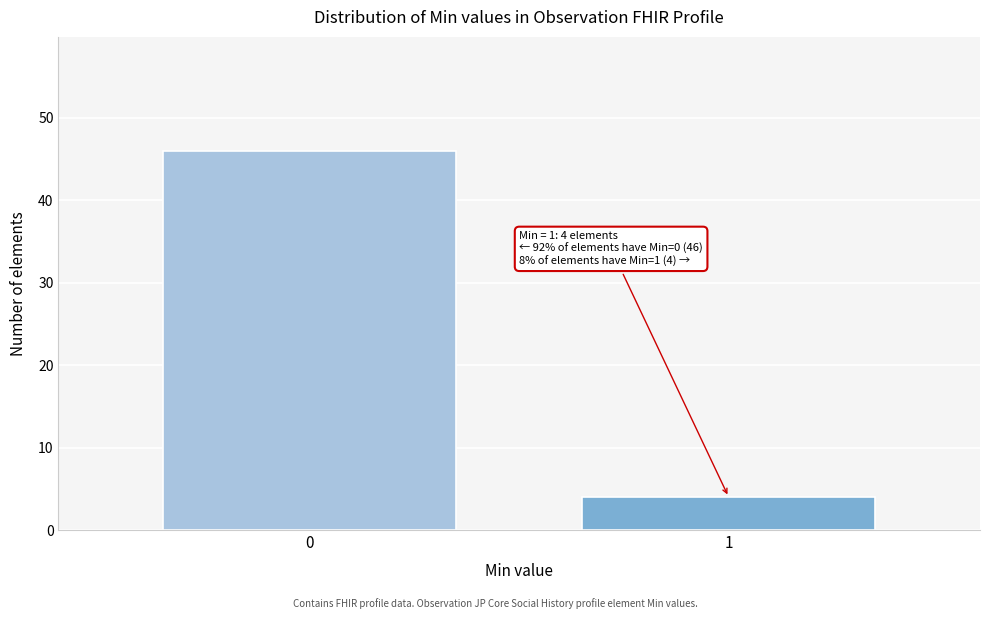

Reading right to left, list all the values displayed in this chart.

1=4	0=46